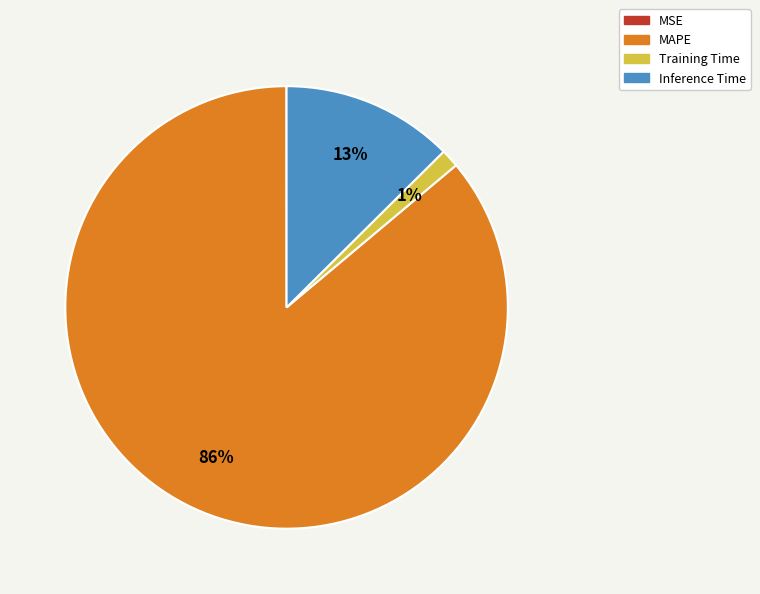

To the nearest percent, what is the average slice percentage?

25%